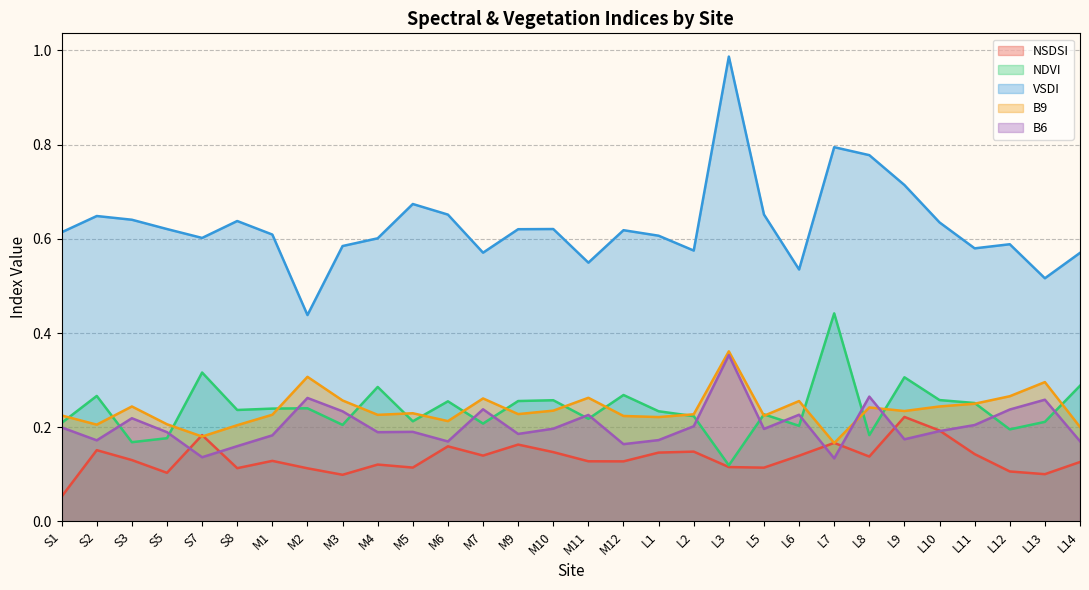

At how many categories does at least one series exceed 0?

30